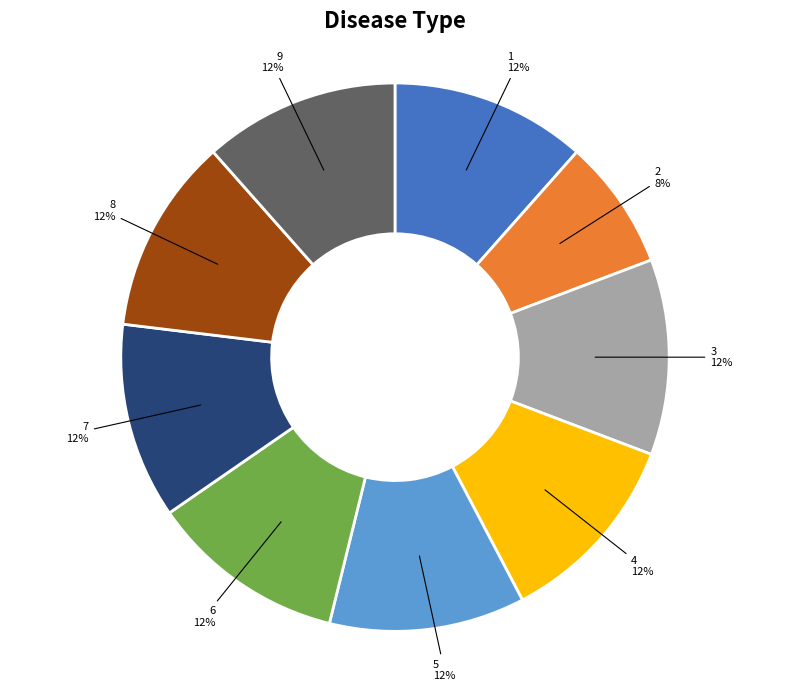

Is there a majority slice in this chart?

No